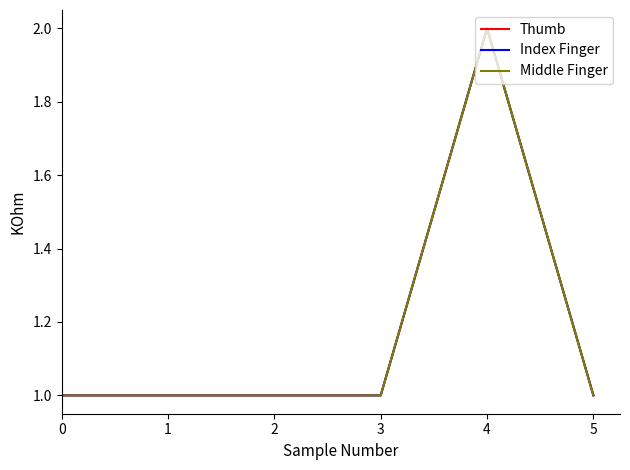

True or false: Middle Finger and Thumb intersect in this chart.

False